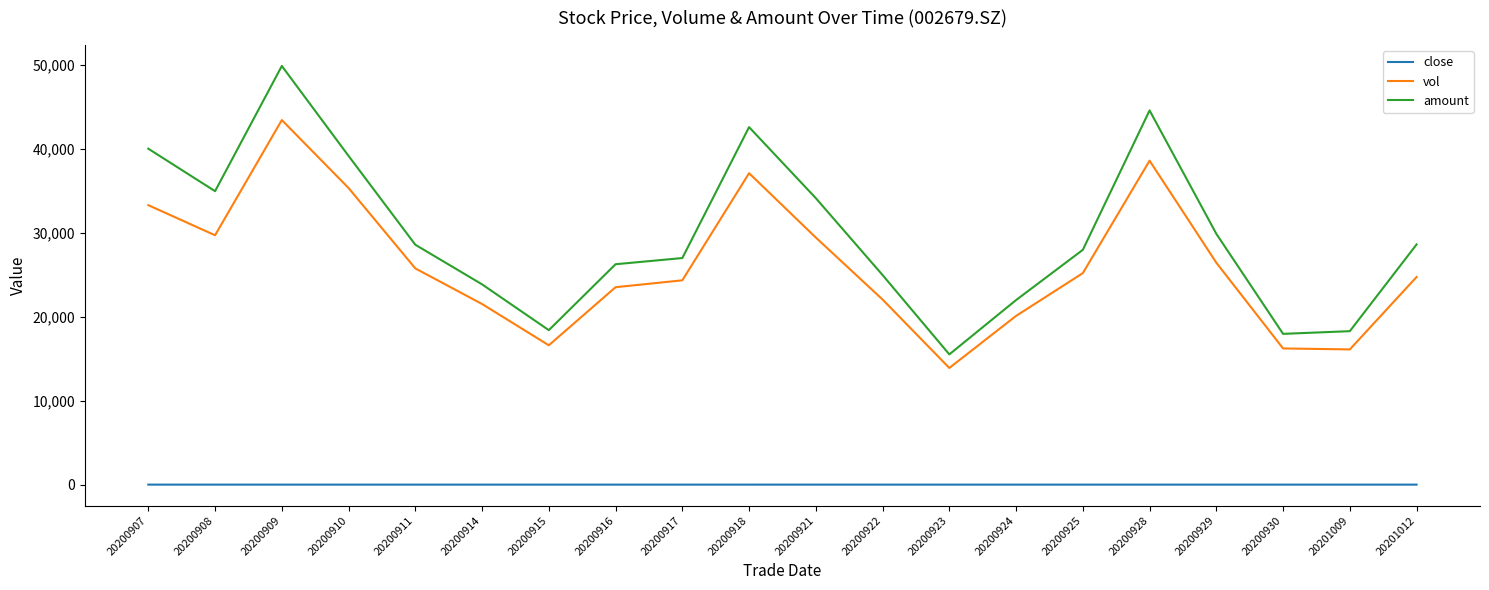

What is the difference between the second highest and second lowest values in the amount series?

26612.7